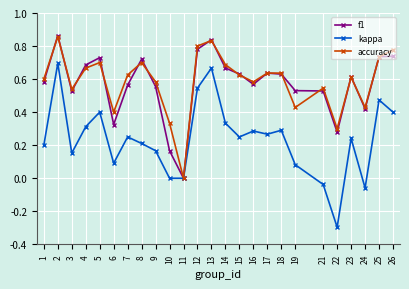

How many interior local valleys does the accuracy series have?

7